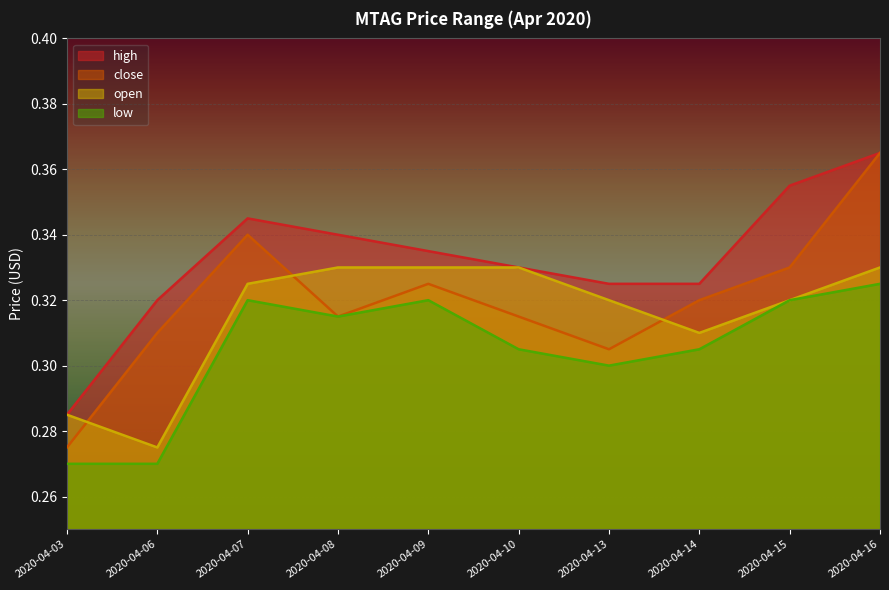

Rank the series by their average value, from lowest to highest.

low, open, close, high